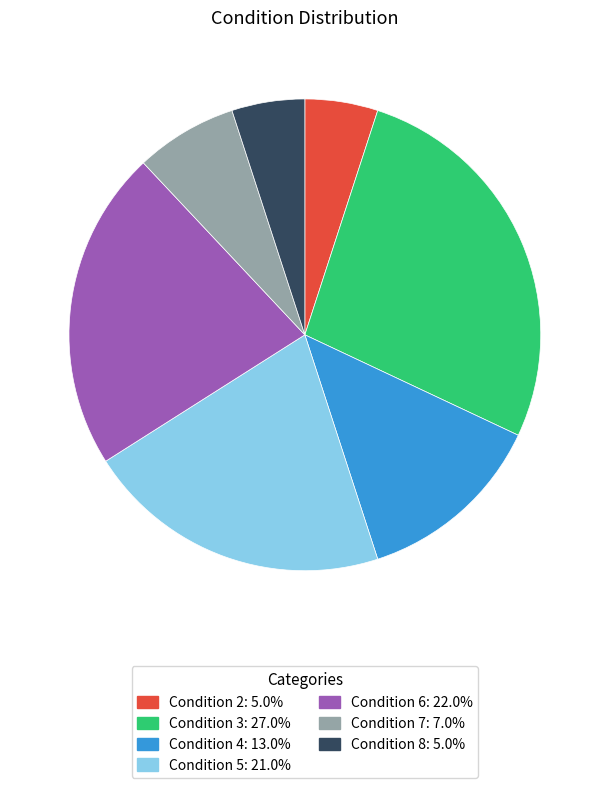

Is there a majority slice in this chart?

No